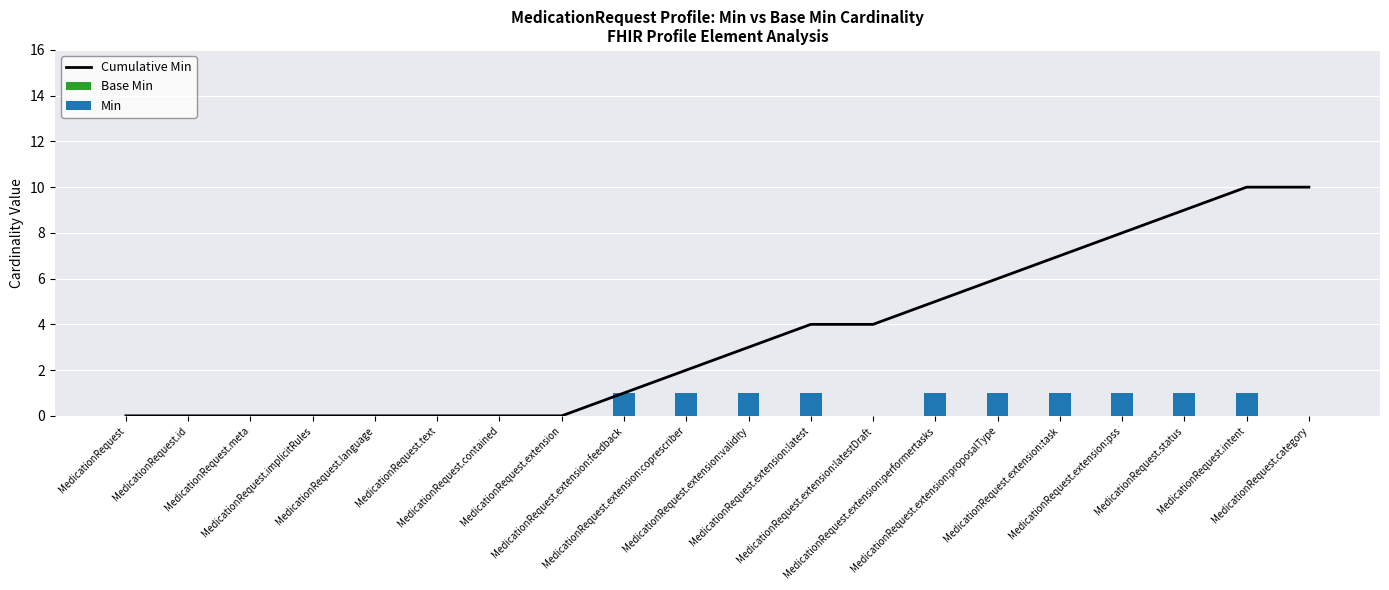

At which label is Cumulative Min closest to 5?

MedicationRequest.extension:performertasks